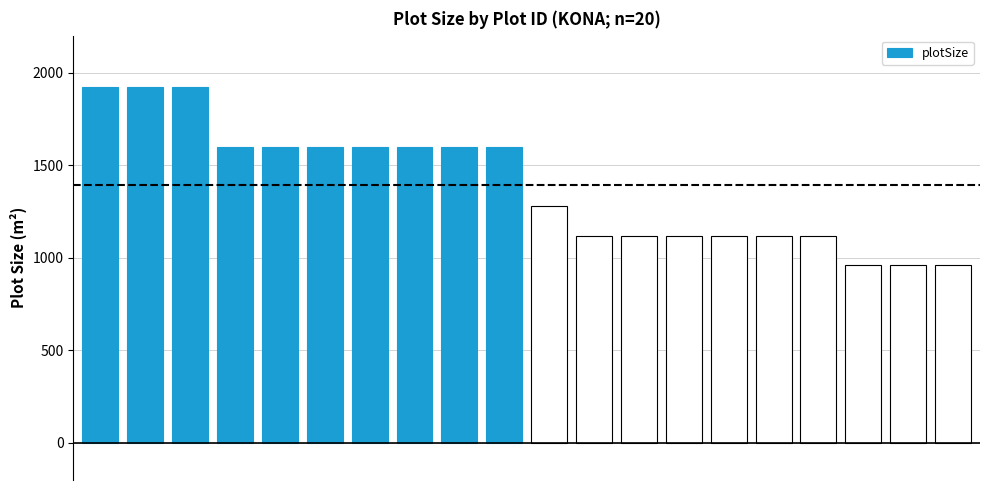

What is the greatest value displayed?

1920